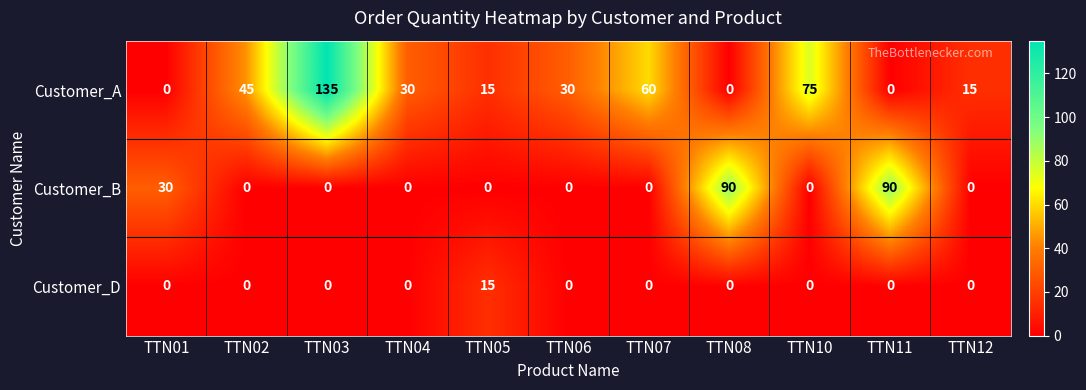

What is the difference between the highest and lowest values at TTN04?

30